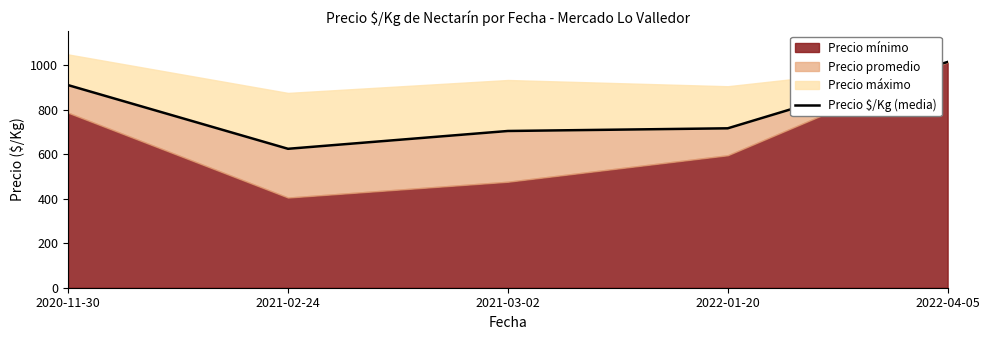

What is the label of the 1st point from the left?

2020-11-30